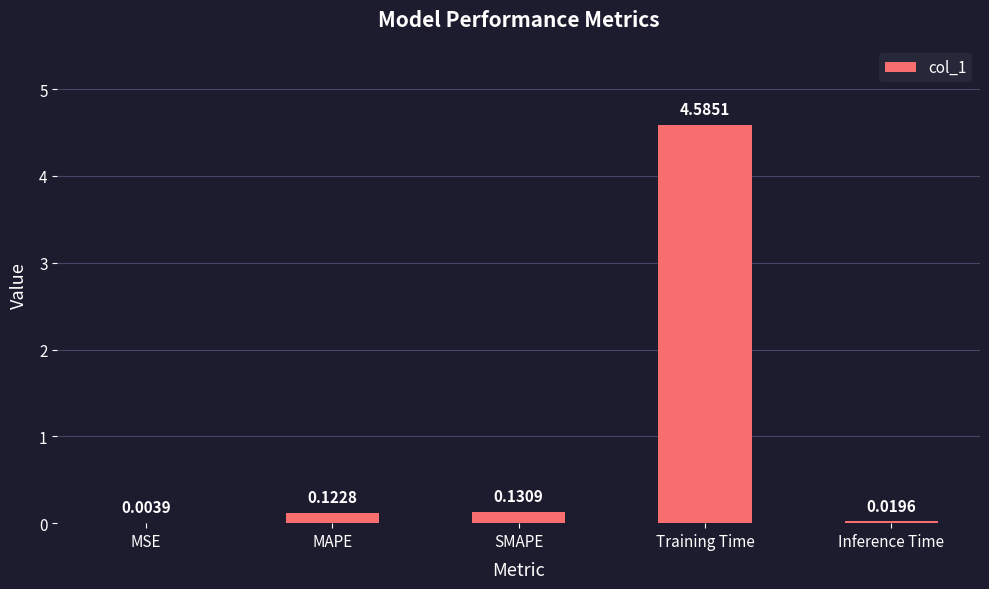

Where is the data nearest to the value 2?

SMAPE